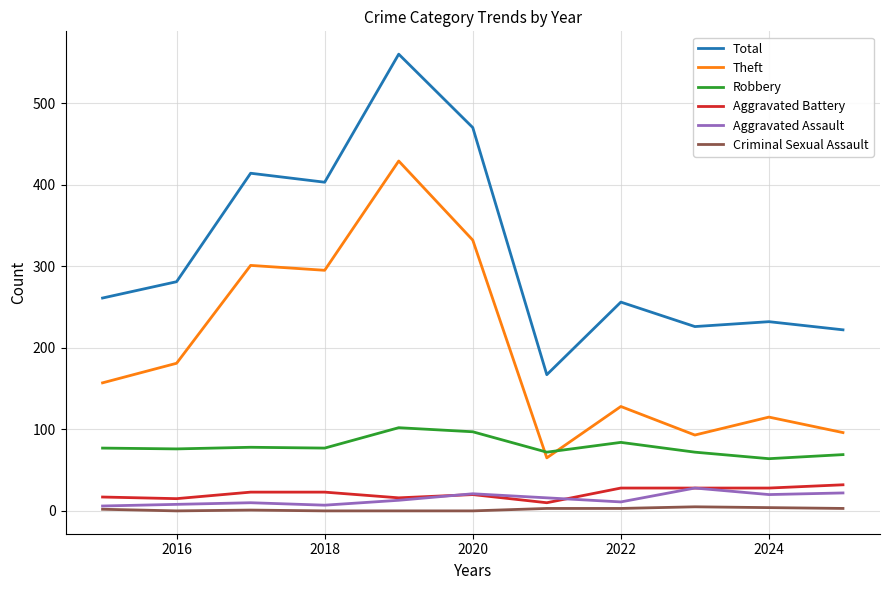

Which series has the largest range (max minus min)?

Total